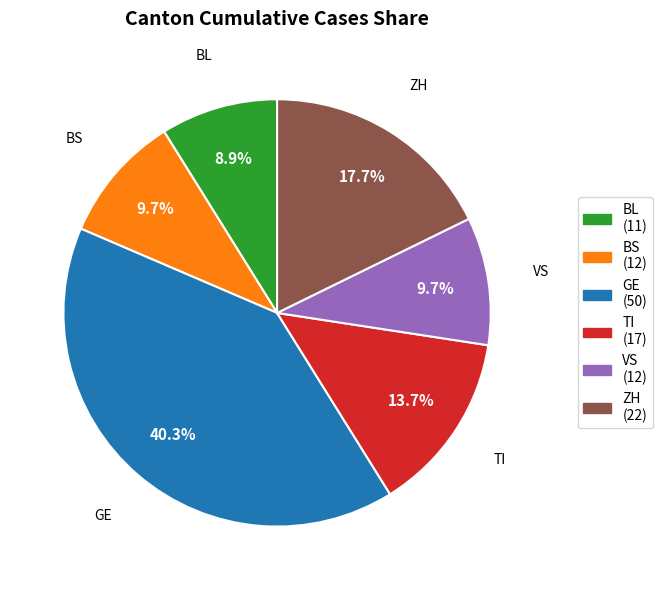

Is there any slice that represents more than half of the pie?

No